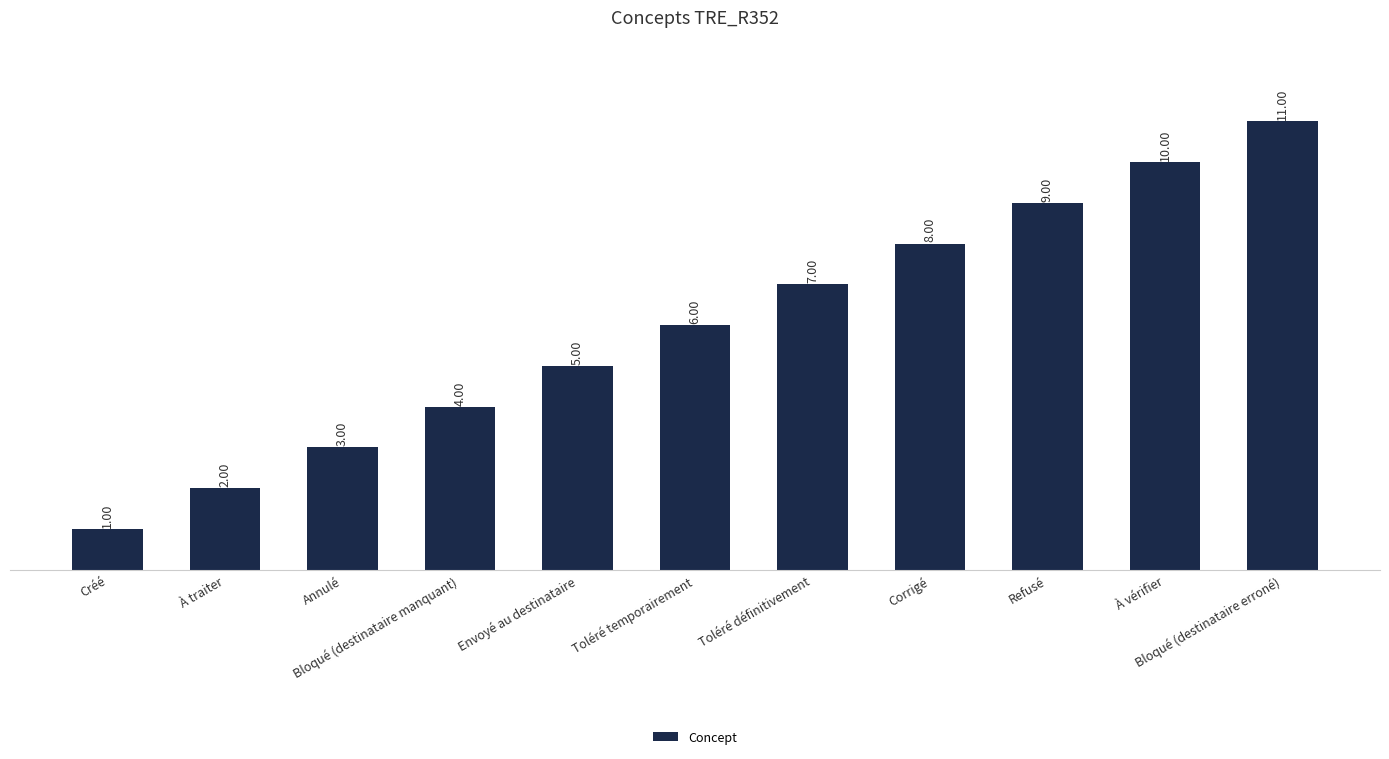

Is it true that the value at Annulé is 3?

True